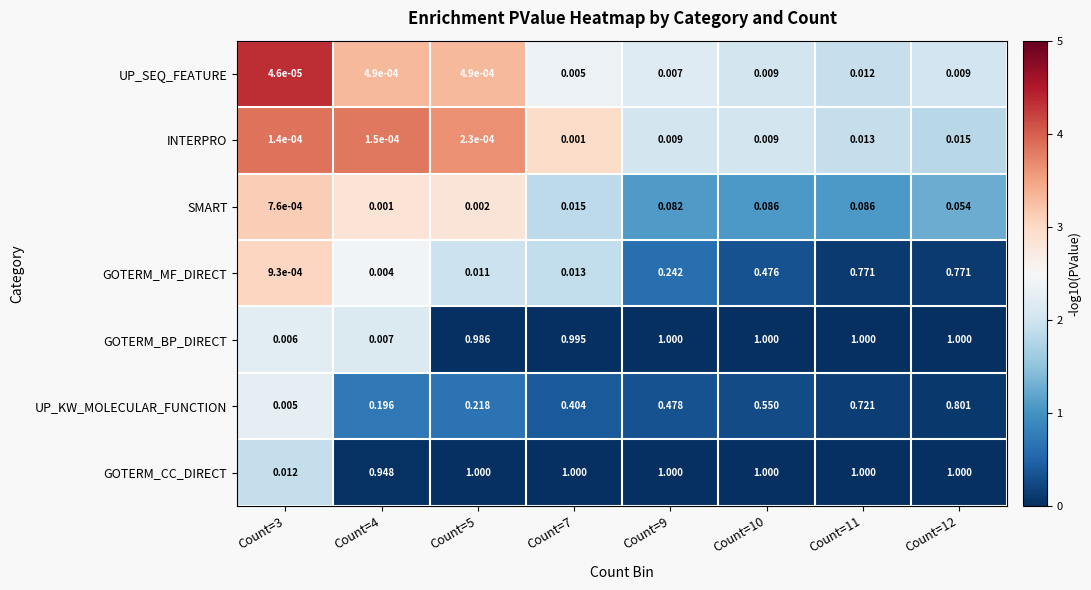

Which series changed the most between Count=3 and Count=7?

GOTERM_BP_DIRECT